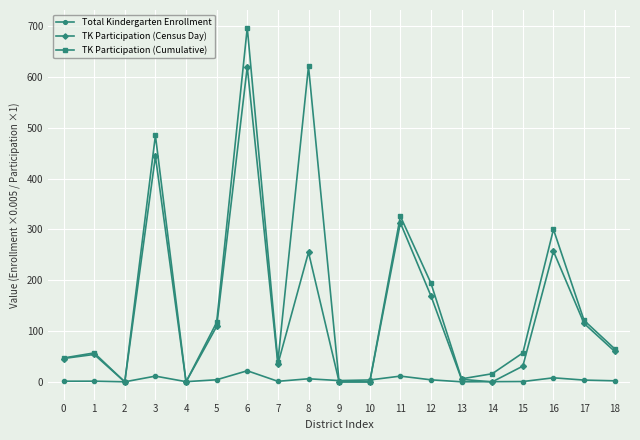

Count the number of data series in this chart.

3